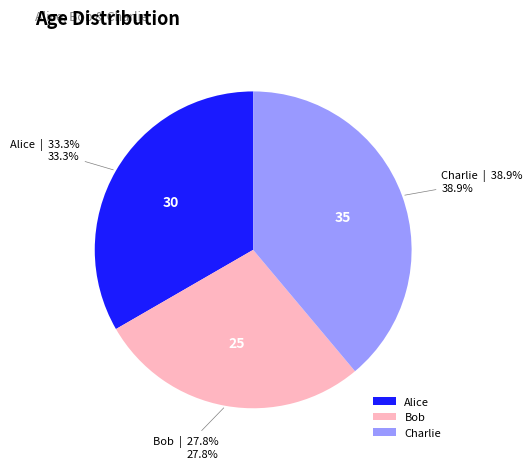

Which category has the smallest portion of the pie?

Bob